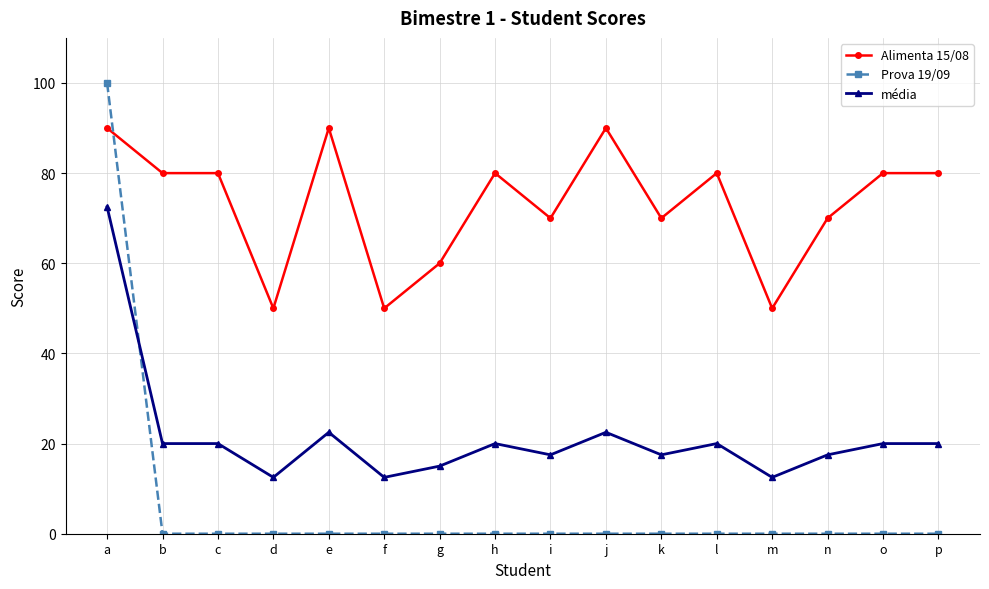

What is the sum of all média values?

342.5